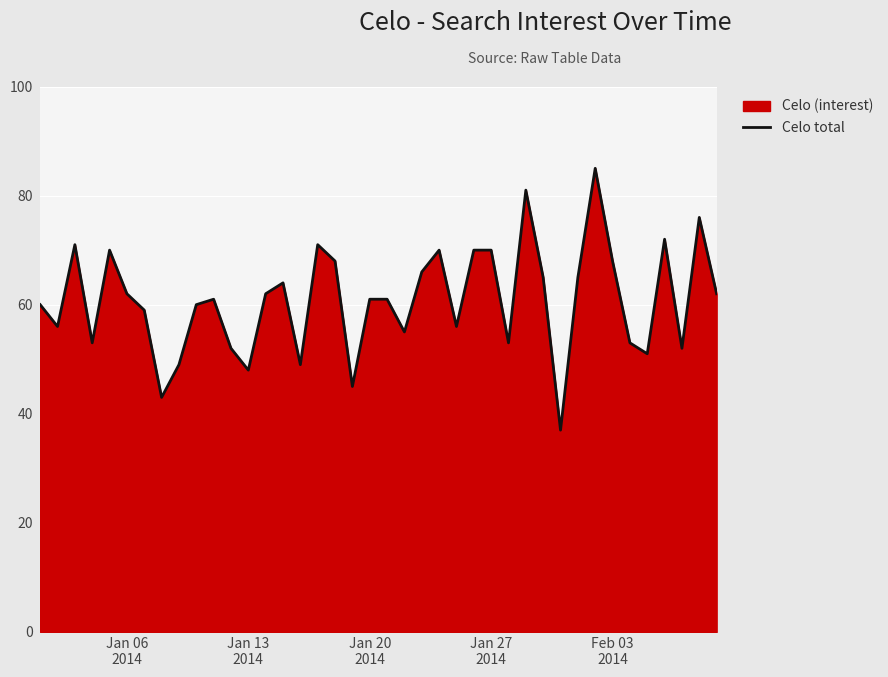

What is the smallest value displayed?

37